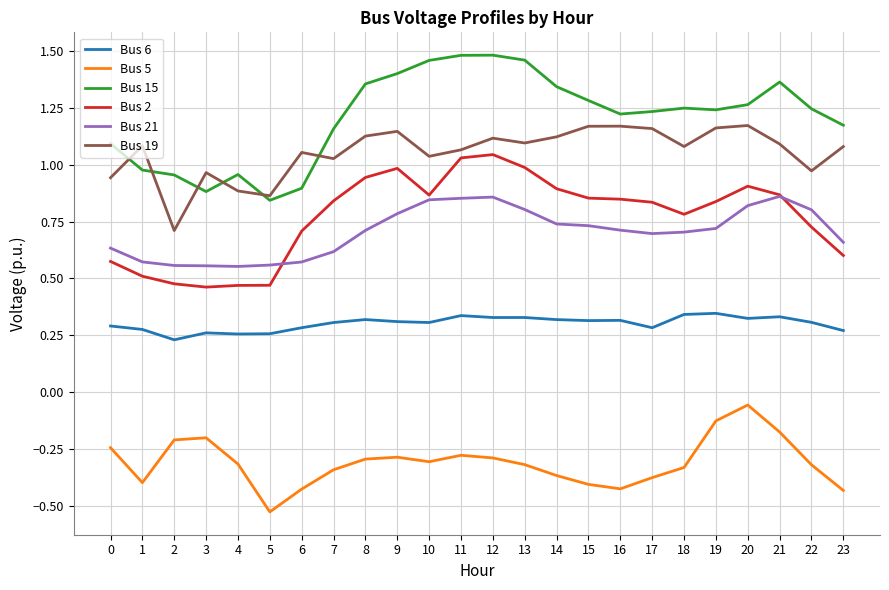

List the series in order of their peak value, lowest first.

Bus 5, Bus 6, Bus 21, Bus 2, Bus 19, Bus 15